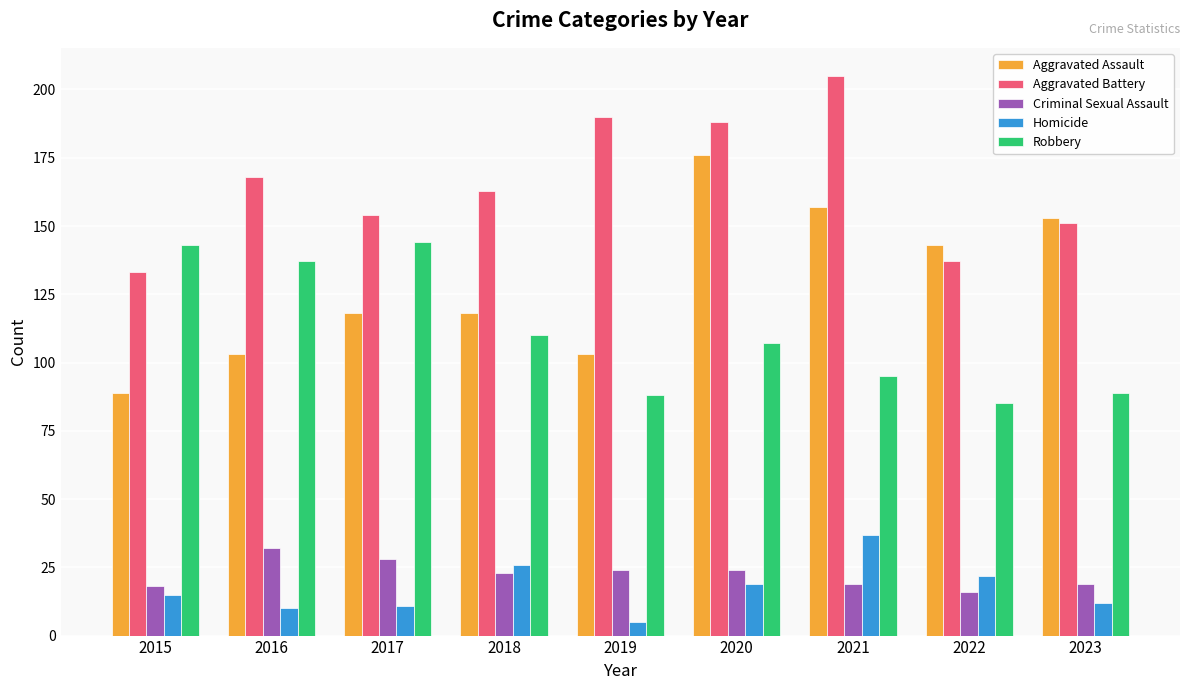

True or false: Criminal Sexual Assault has a value of 18 at 2015.

True